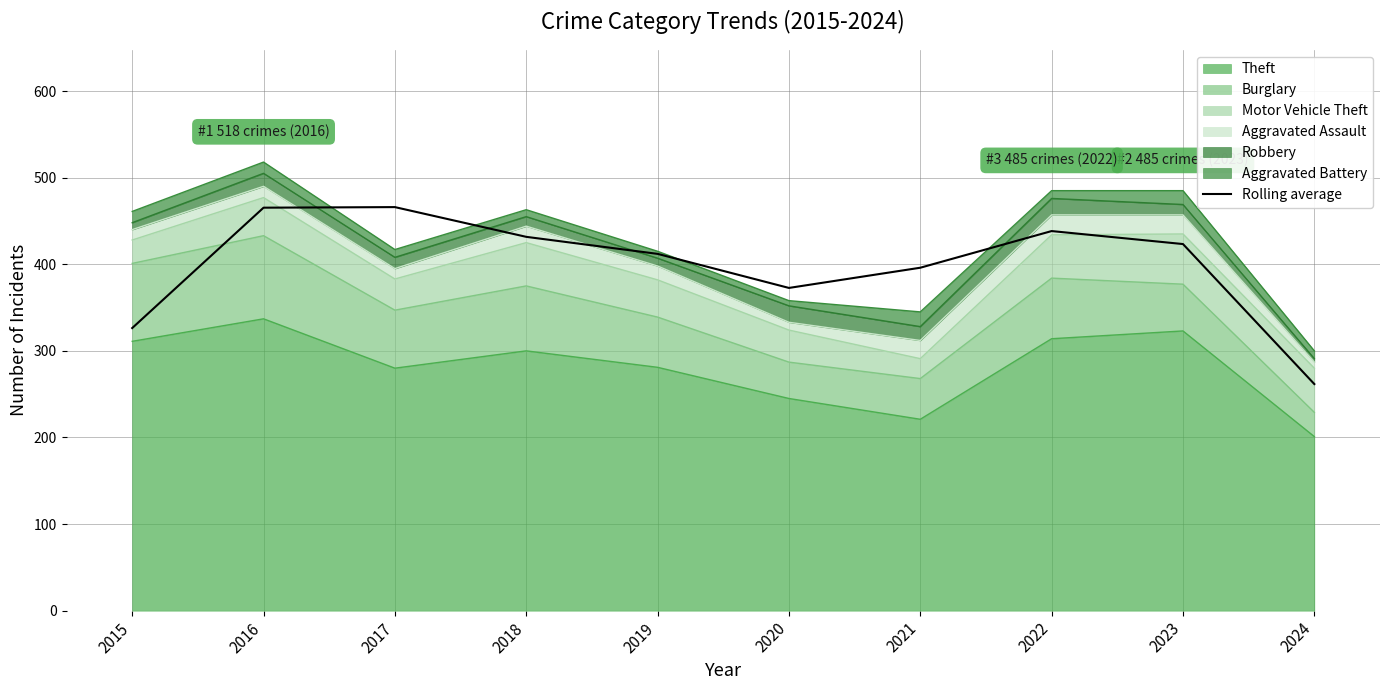

True or false: there are more than 2 points higher than both neighbors.

False